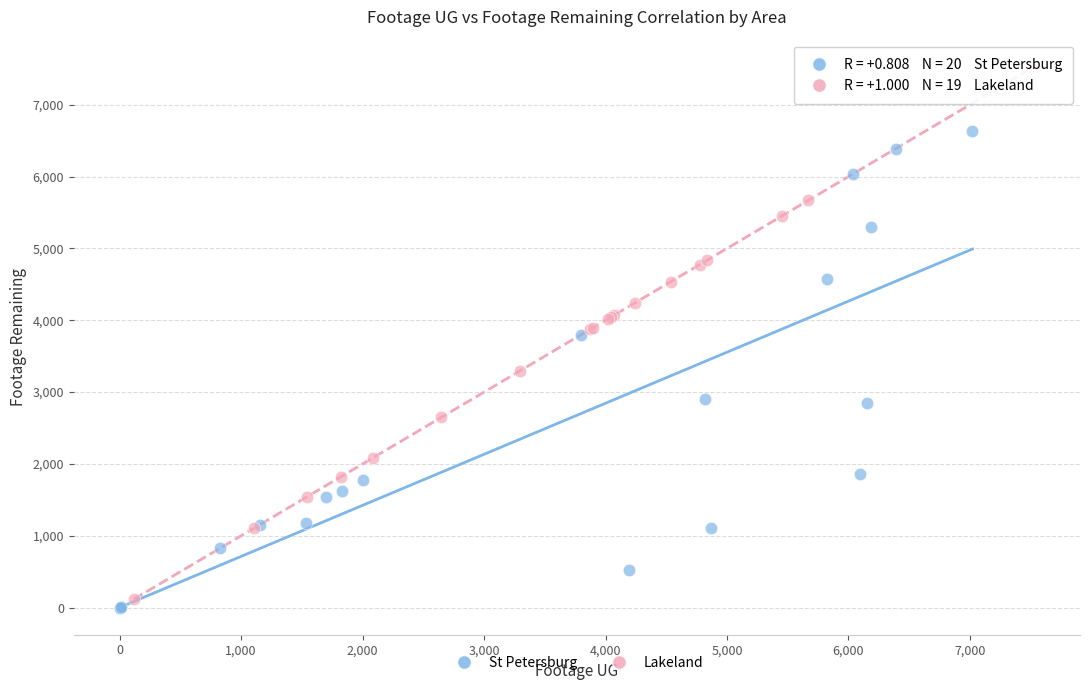

Which series has the largest Y range (max minus min)?

Lakeland